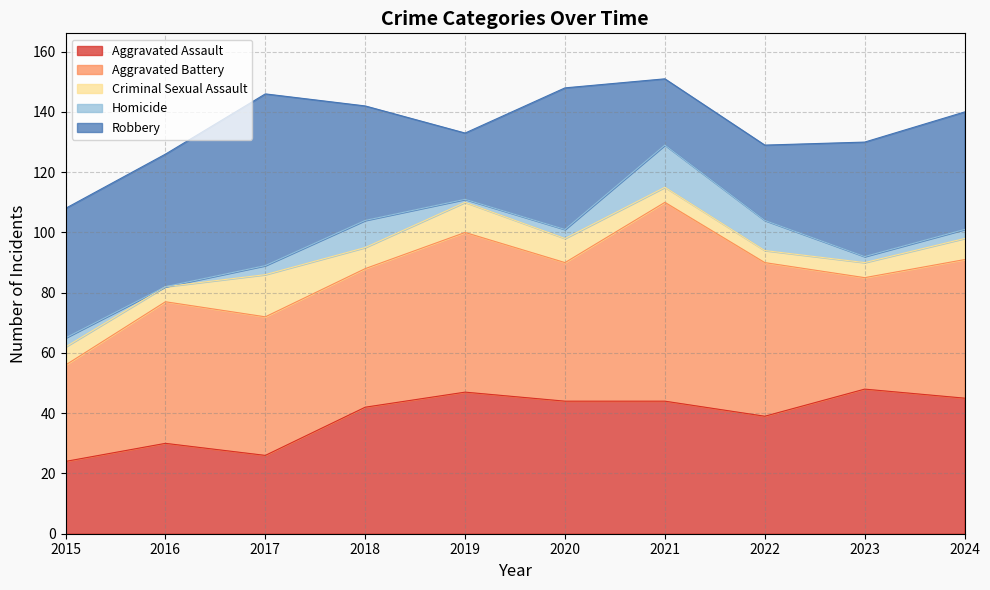

Is the value of Robbery at 2022 greater than the value of Criminal Sexual Assault at 2020?

Yes